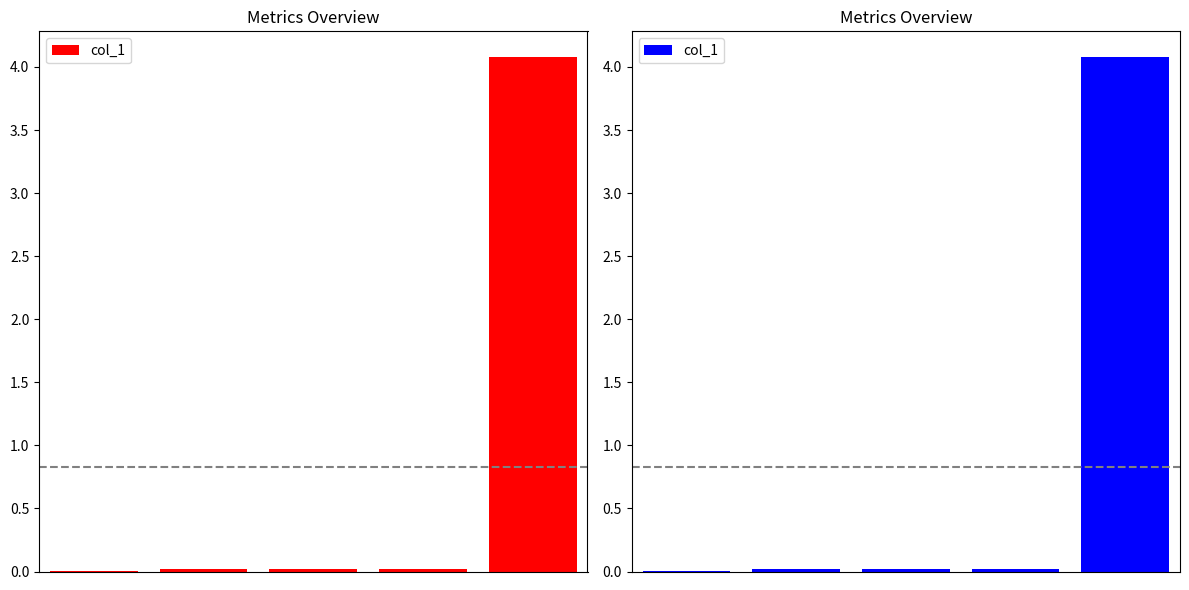

How many bars are there in total?

5